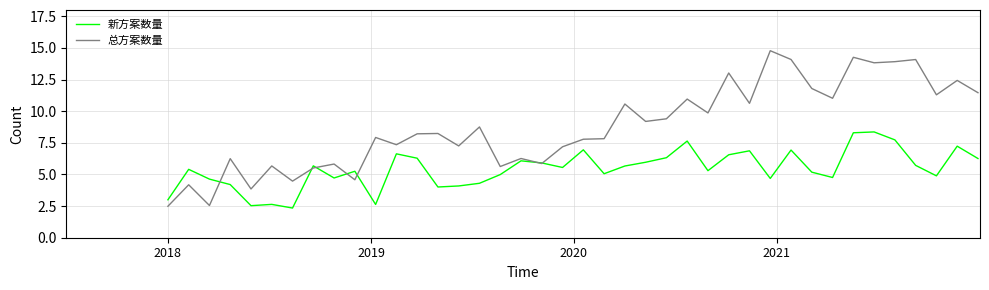

What is the difference between the maximum and minimum values in the 新方案数量 series?

6.0